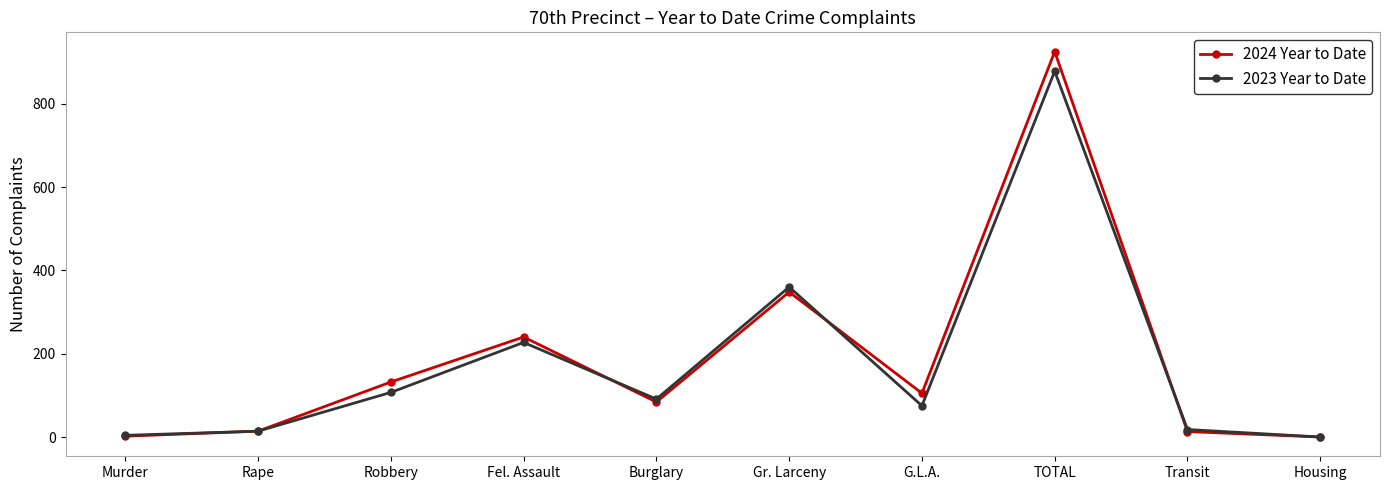

What is the difference between the maximum and minimum values in the 2024 Year to Date series?

925